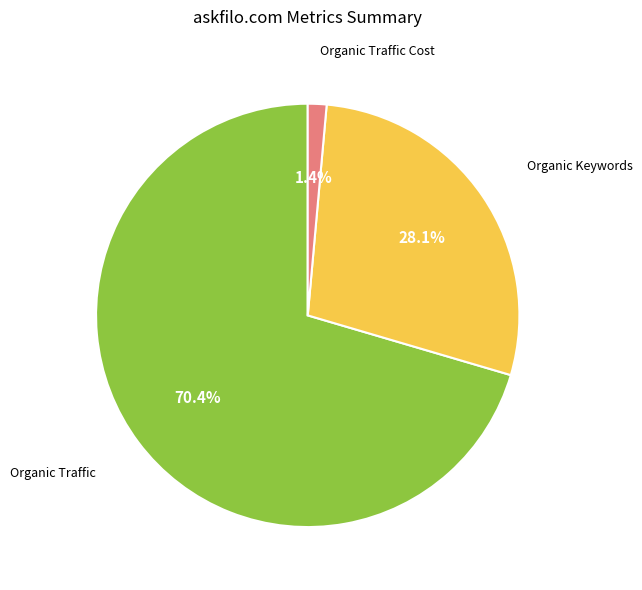

Does Organic Traffic account for over 50% of the chart?

Yes